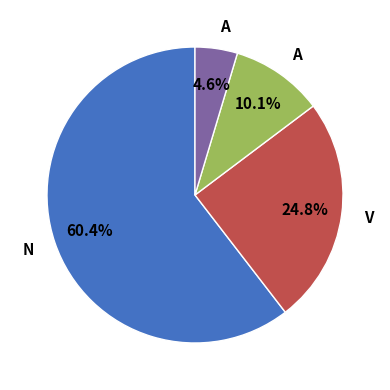

Is there any slice that represents more than half of the pie?

Yes